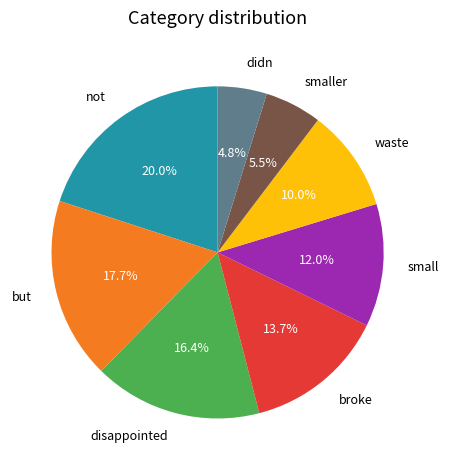

Which category has the smallest portion of the pie?

didn